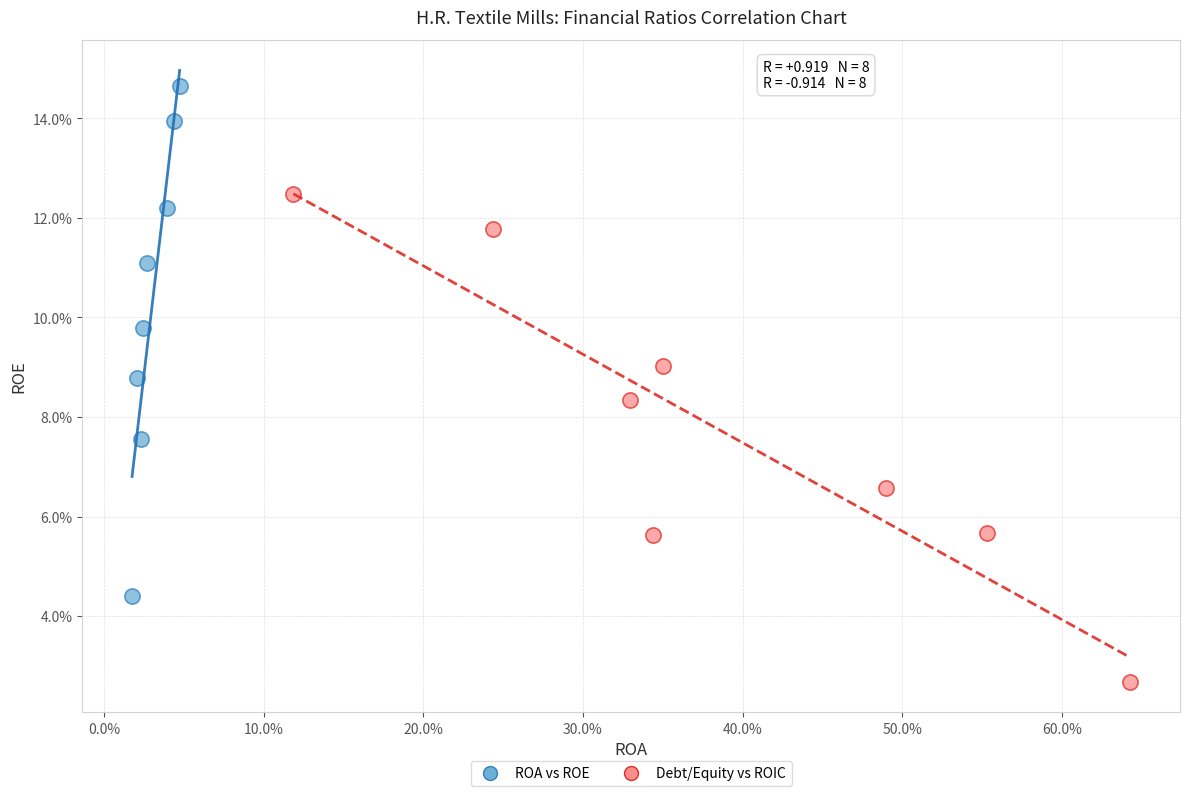

Which series has the largest Y range (max minus min)?

ROA vs ROE